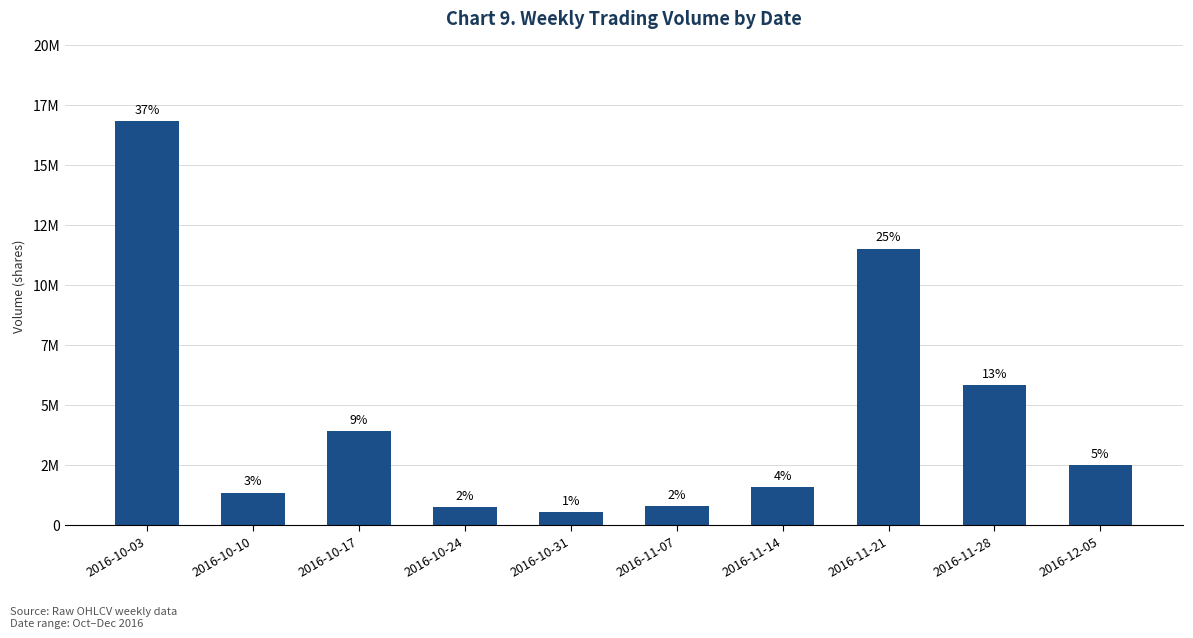

What is the change in value from 2016-10-17 to 2016-11-21?

+7587841